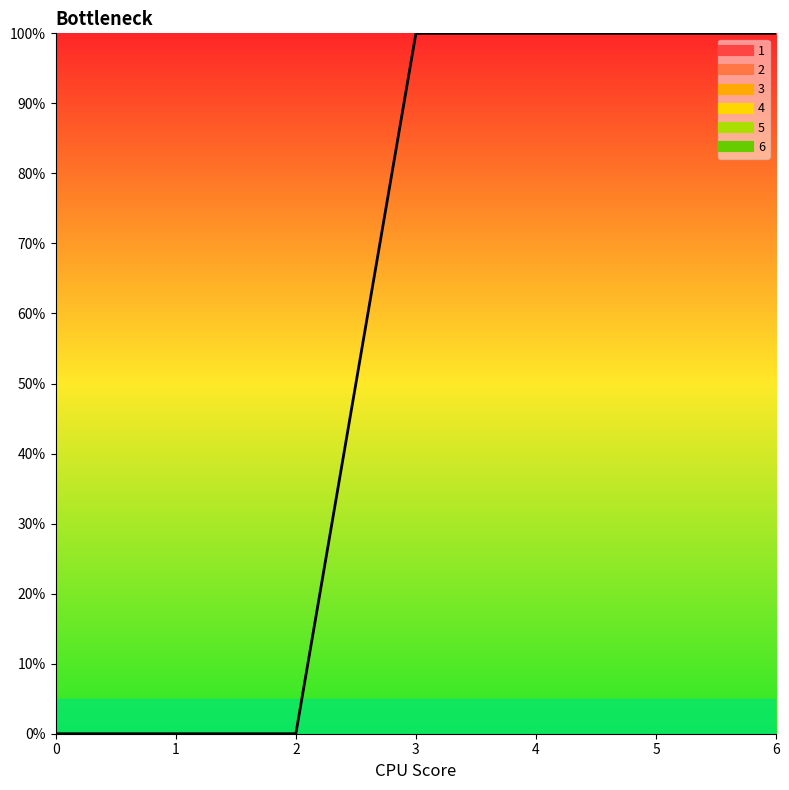

At which category is the sum across all series the highest?

3